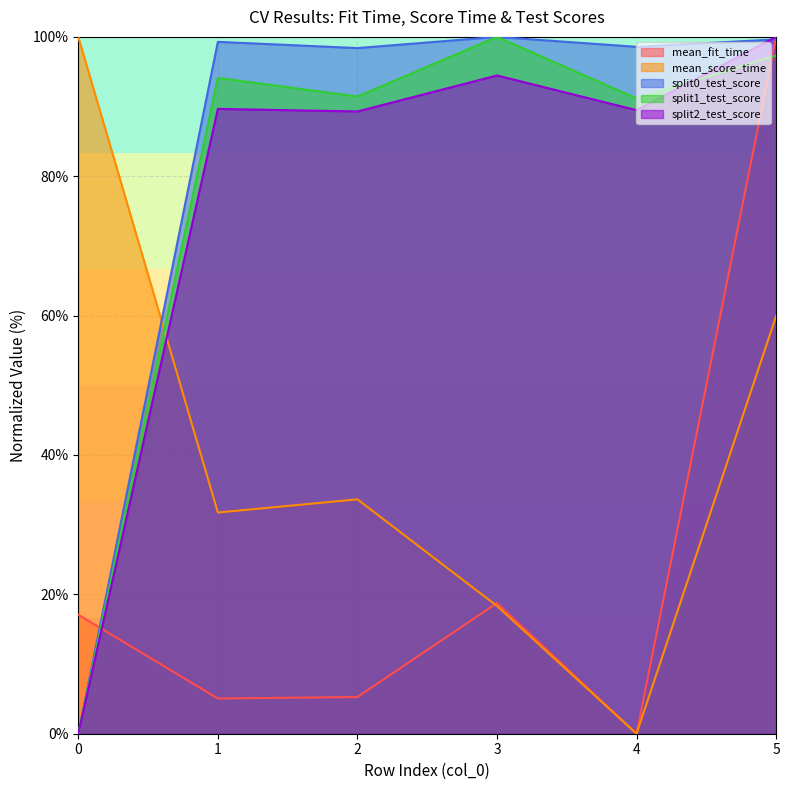

True or false: mean_score_time has a value of 14.4 at 1.

False